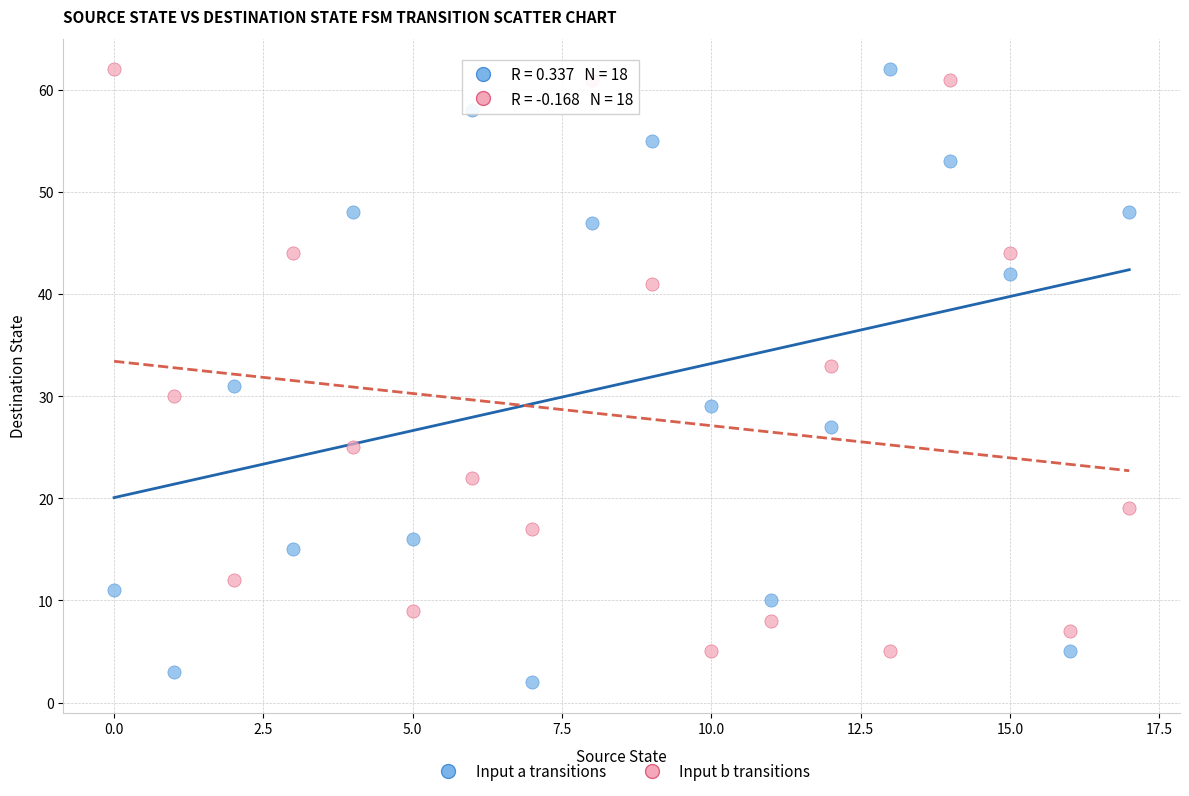

What are all the series names shown in the legend?

Input a transitions, Input b transitions